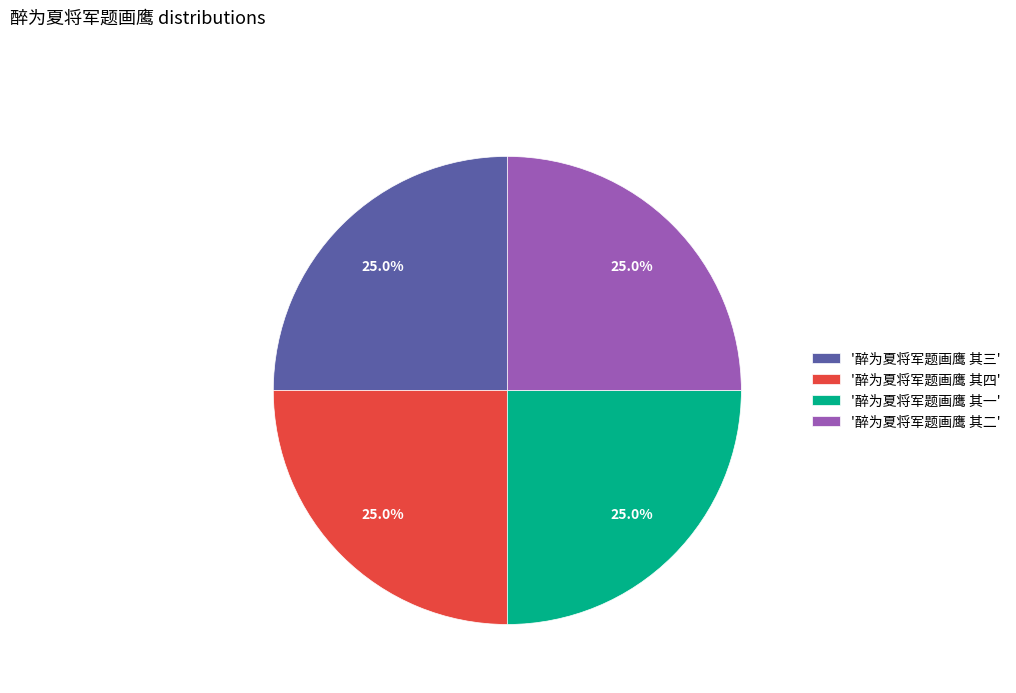

What percentage is NOT represented by '醉为夏将军题画鹰 其三'?

75.0%